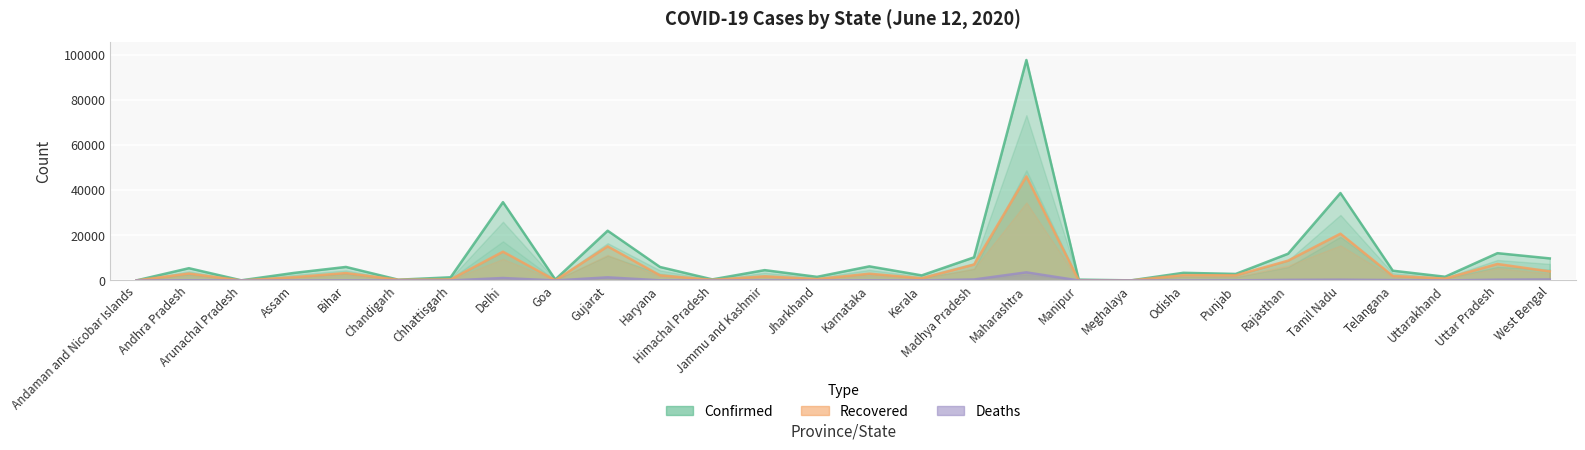

Rank the categories by Deaths value from highest to lowest.

Maharashtra, Gujarat, Delhi, West Bengal, Madhya Pradesh, Tamil Nadu, Uttar Pradesh, Rajasthan, Telangana, Andhra Pradesh, Karnataka, Haryana, Punjab, Jammu and Kashmir, Bihar, Kerala, Uttarakhand, Odisha, Jharkhand, Assam, Chhattisgarh, Himachal Pradesh, Chandigarh, Meghalaya, Andaman and Nicobar Islands, Arunachal Pradesh, Goa, Manipur